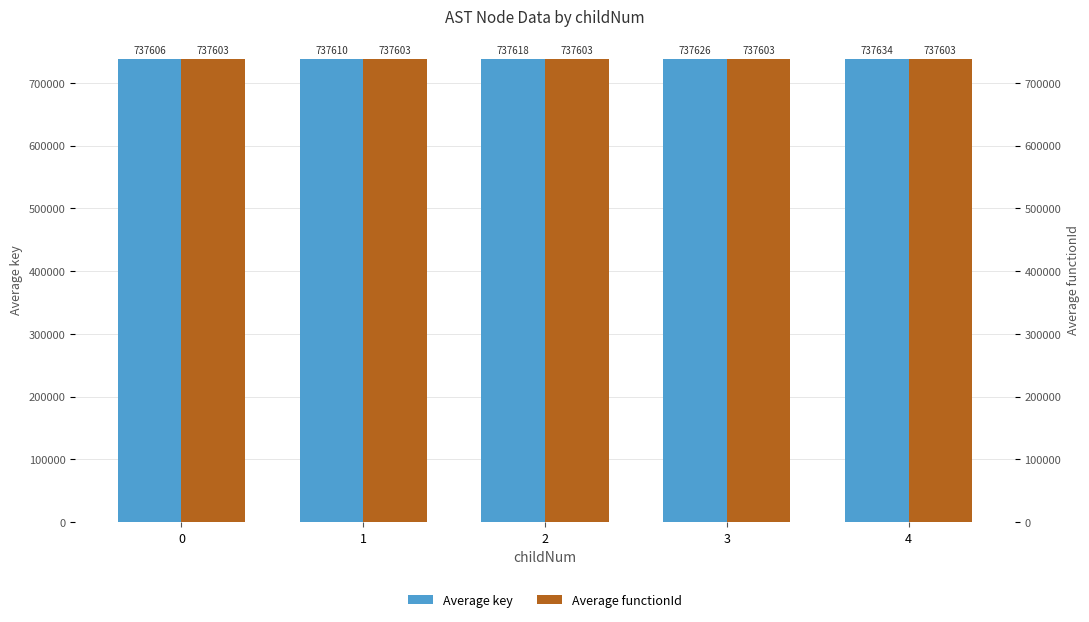

Count the number of categories in the chart.

5